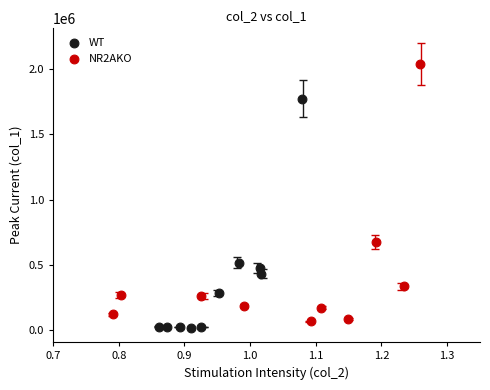

Which series reaches the maximum Y coordinate?

NR2AKO